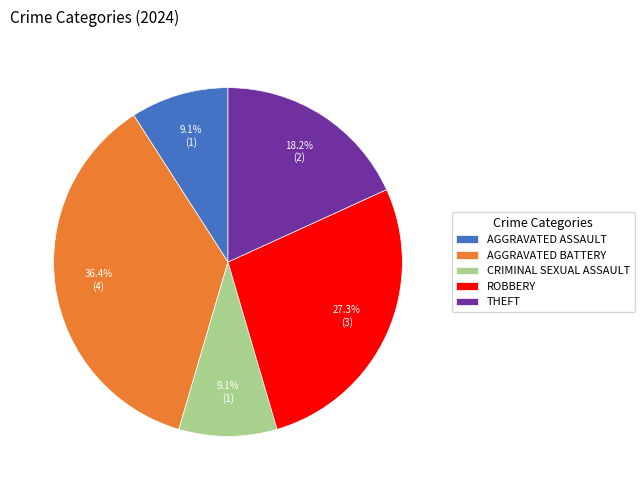

What is the total percentage of CRIMINAL SEXUAL ASSAULT and AGGRAVATED ASSAULT?

18.2%